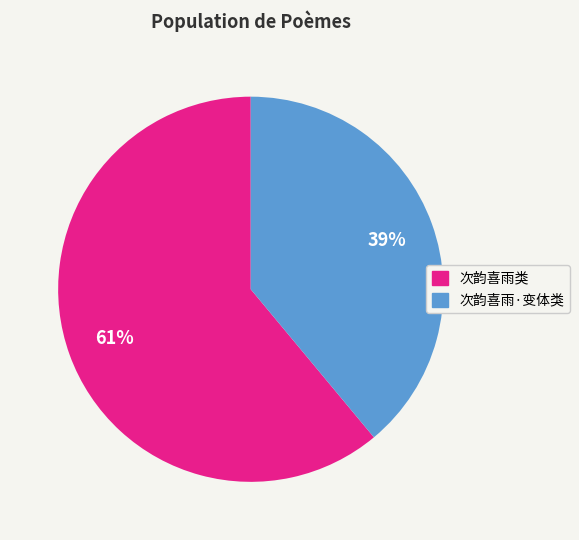

To the nearest percent, what percentage of the pie is 次韵喜雨·变体类?

39%